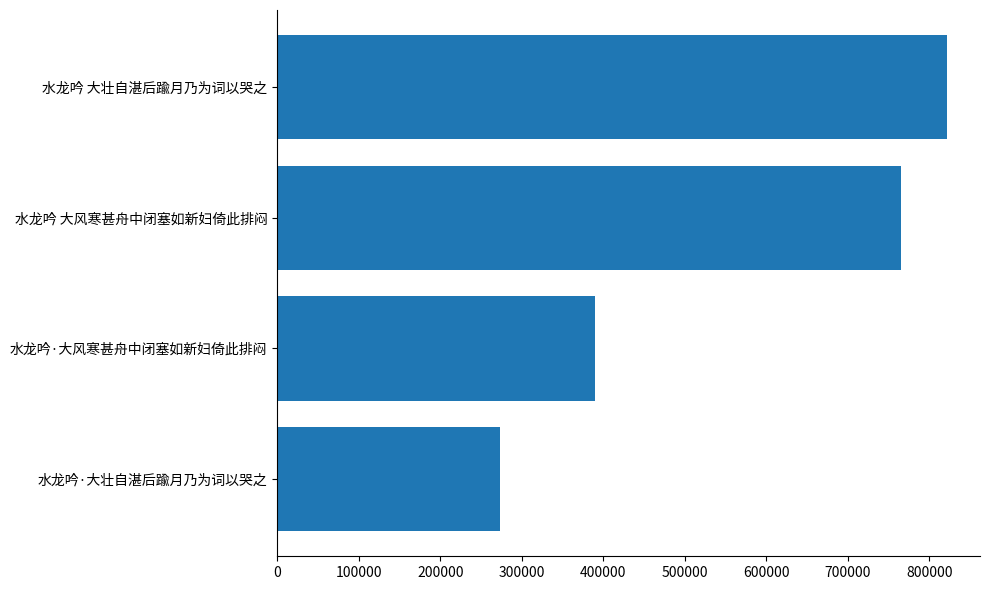

Rank the categories by value from lowest to highest.

水龙吟·大壮自湛后踰月乃为词以哭之, 水龙吟·大风寒甚舟中闭塞如新妇倚此排闷, 水龙吟 大风寒甚舟中闭塞如新妇倚此排闷, 水龙吟 大壮自湛后踰月乃为词以哭之